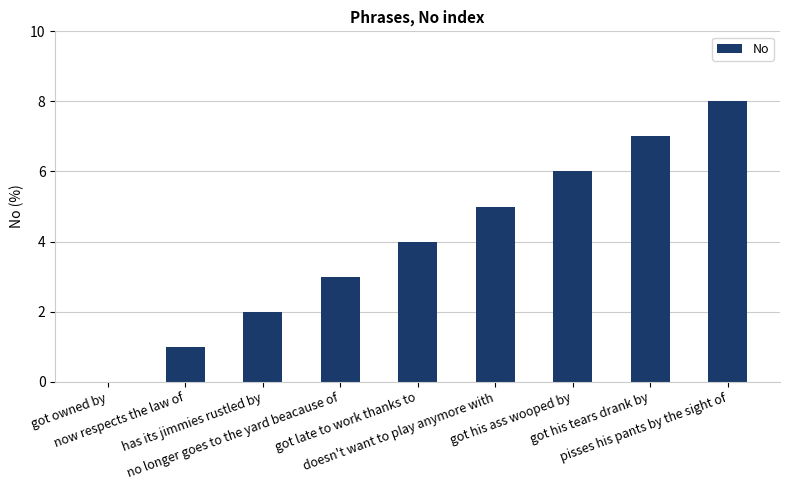

What is the sum of all values?

36